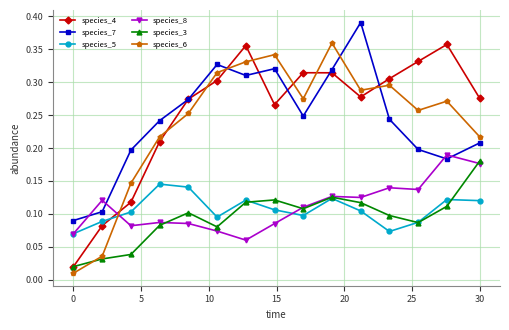

True or false: species_4 has more than 0 interior local peaks.

True